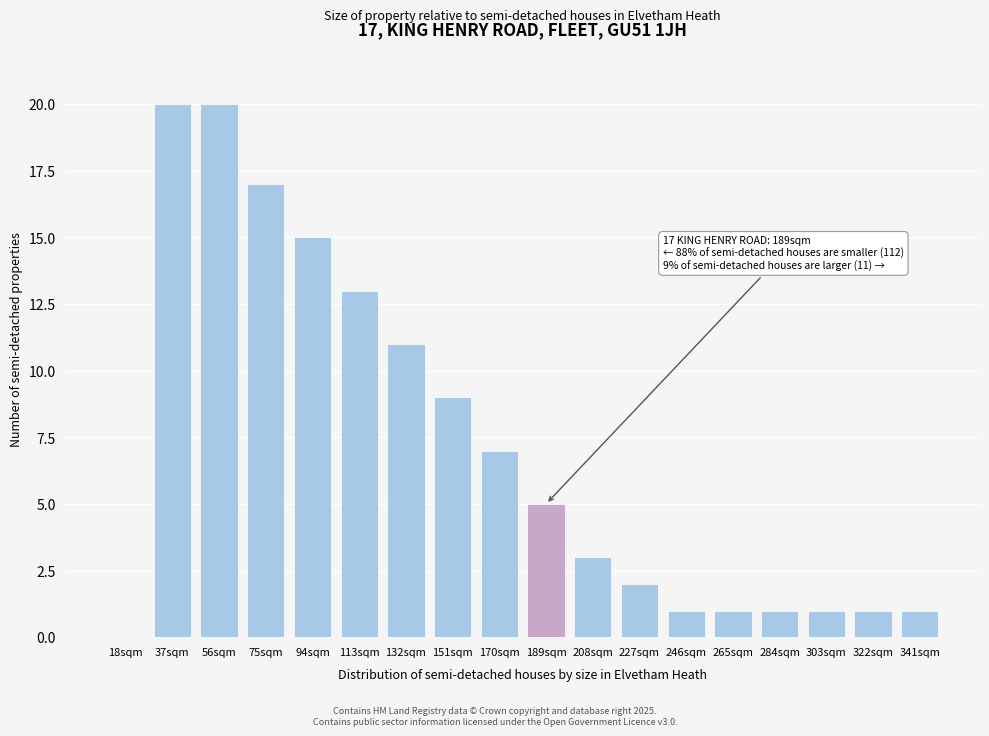

Reading left to right, extract all data points from this chart.

18sqm=0	37sqm=20	56sqm=20	75sqm=17	94sqm=15	113sqm=13	132sqm=11	151sqm=9	170sqm=7	189sqm=5	208sqm=3	227sqm=2	246sqm=1	265sqm=1	284sqm=1	303sqm=1	322sqm=1	341sqm=1